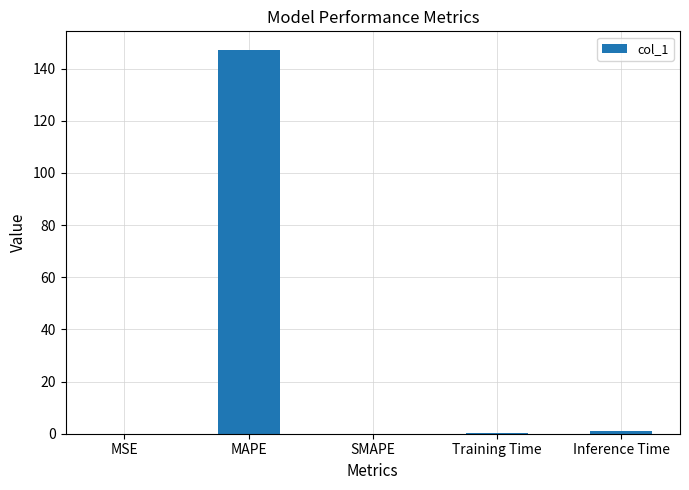

The chart shows a value of 0.1 at Training Time. True or false?

True